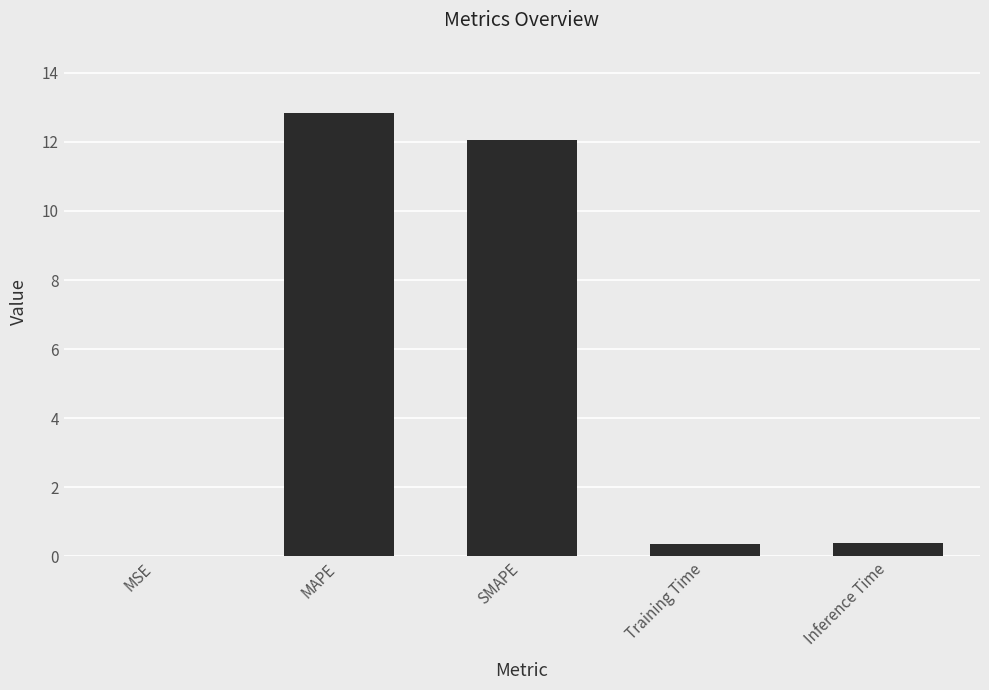

What is the change in value from SMAPE to Inference Time?

-11.7